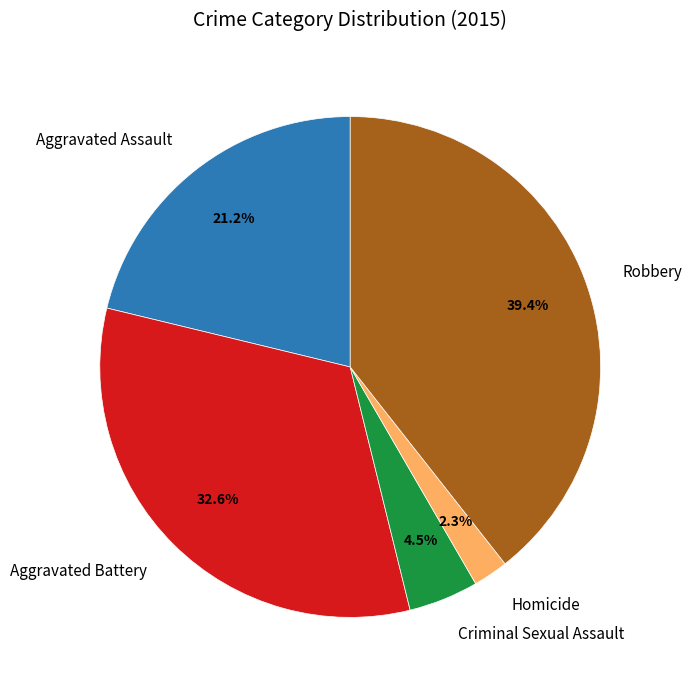

To the nearest percent, what percentage of the pie is Aggravated Assault?

21%